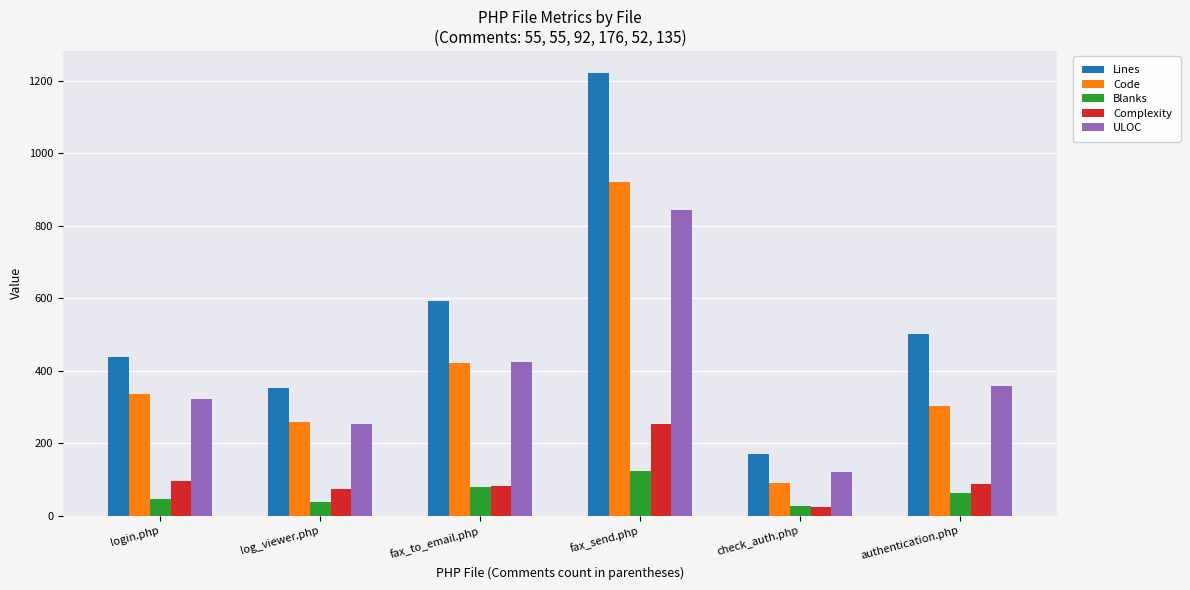

What is the approximate value of Complexity at fax_to_email.php, to the nearest 5?

85